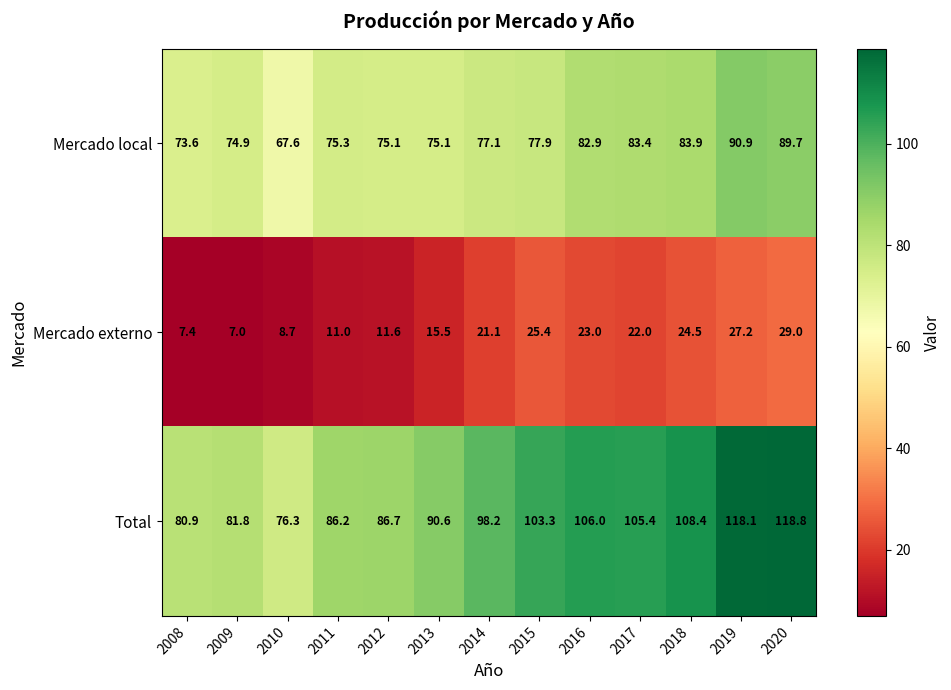

The Mercado externo series shows 27.2 at 2019. True or false?

True